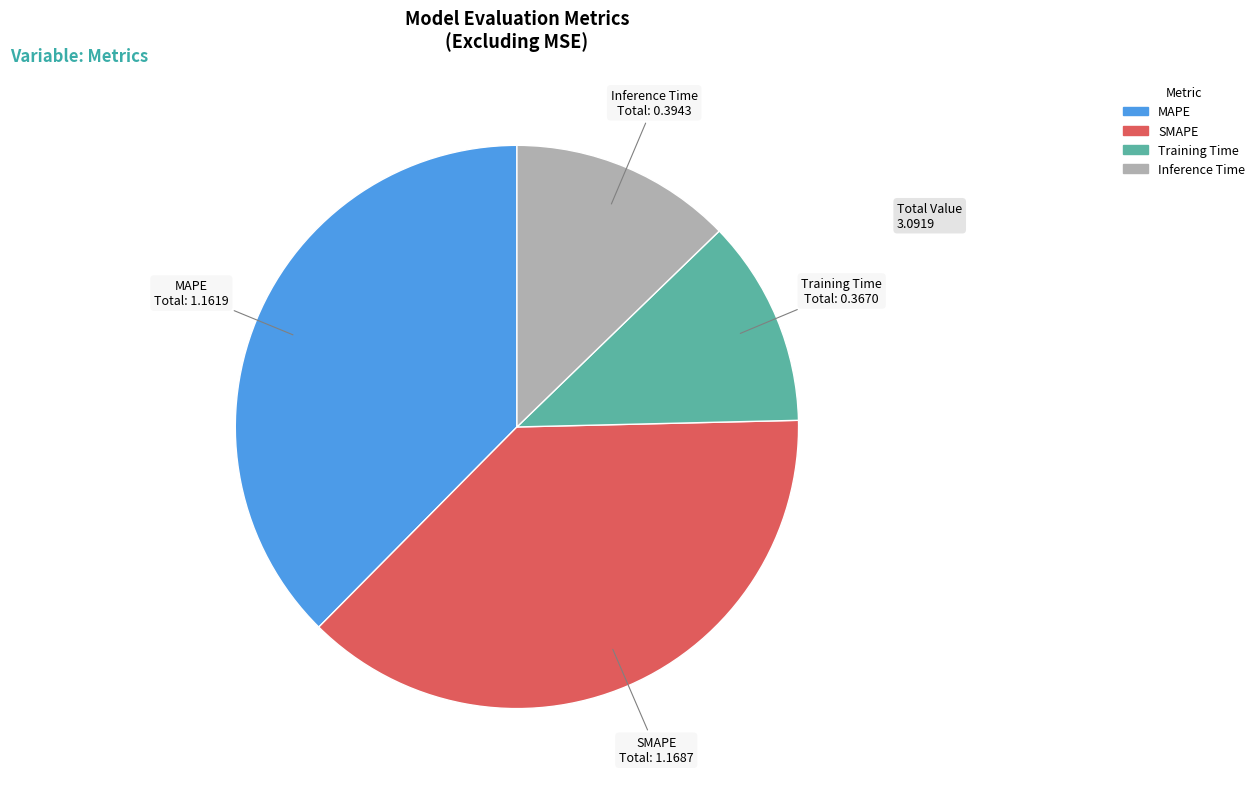

Does Inference Time represent more than half of the total?

No